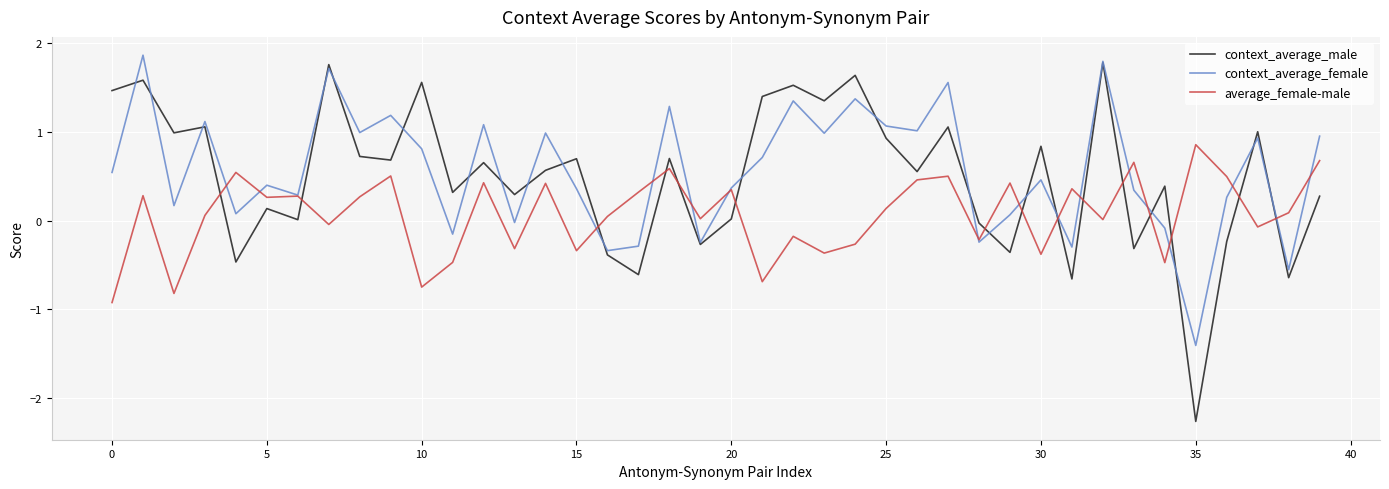

True or false: context_average_male and average_female-male intersect in this chart.

True